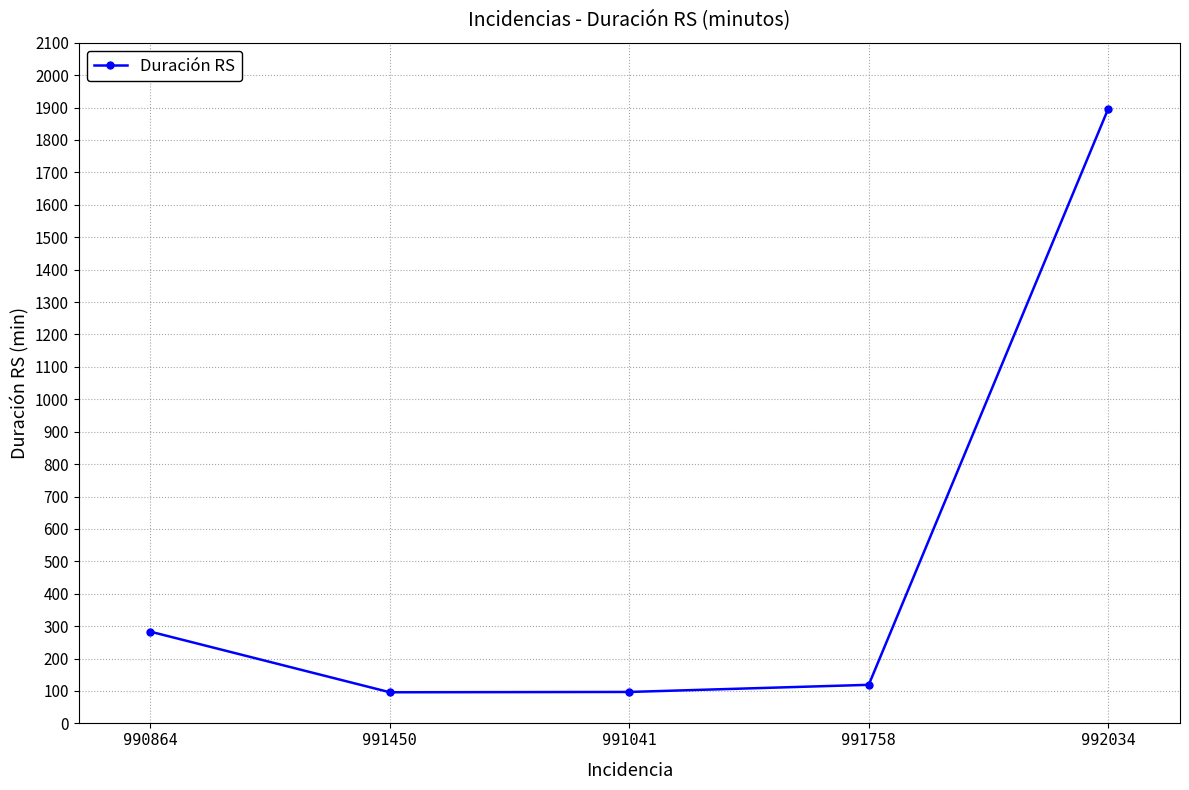

Where is the data nearest to the value 996?

990864